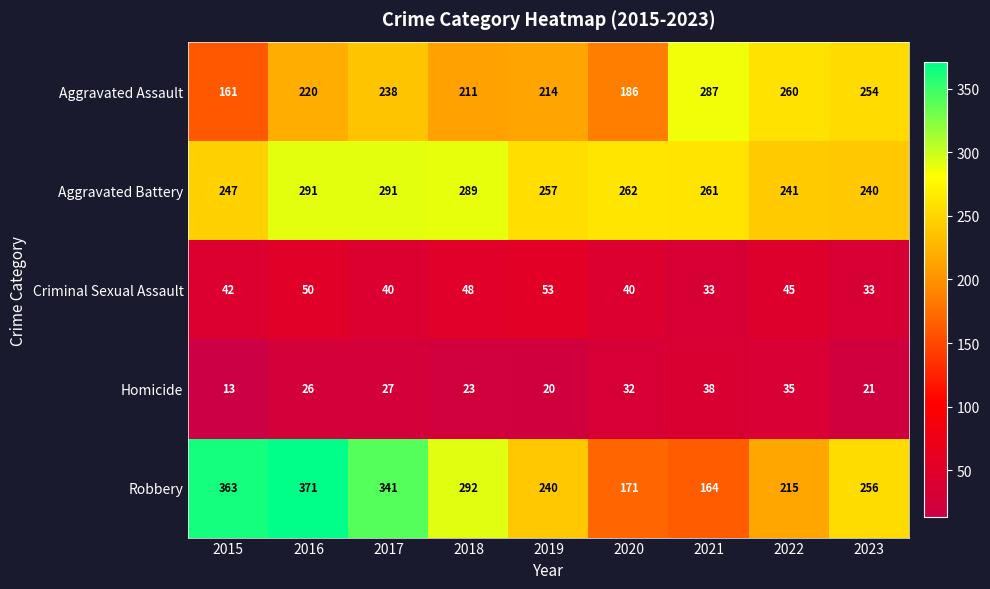

True or false: Aggravated Battery has a value of 452 at 2019.

False